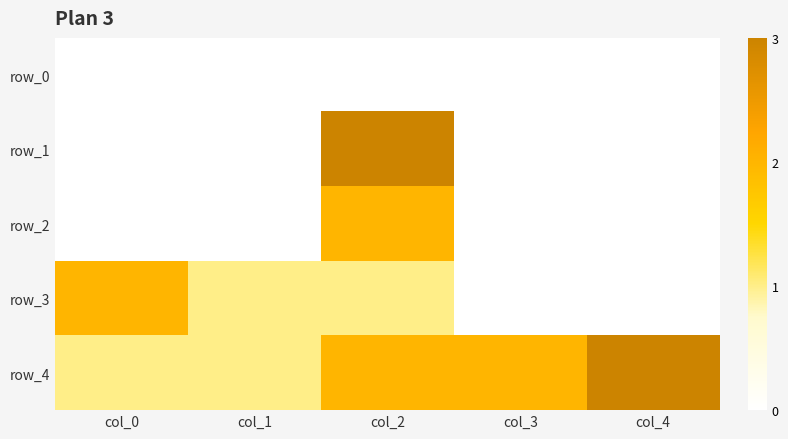

The row_1 series shows -2 at col_0. True or false?

False